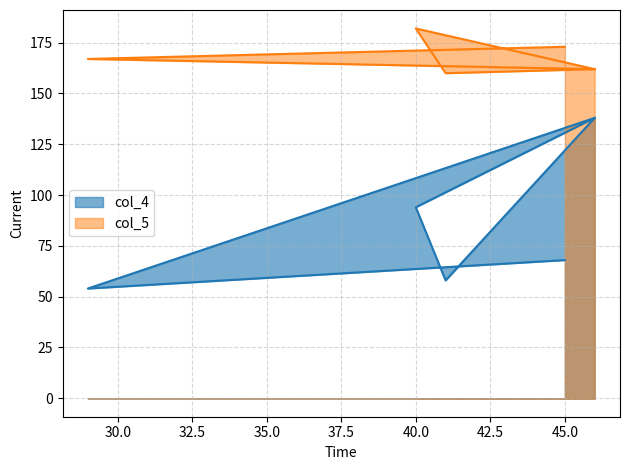

Which series has the largest total across all categories?

col_5